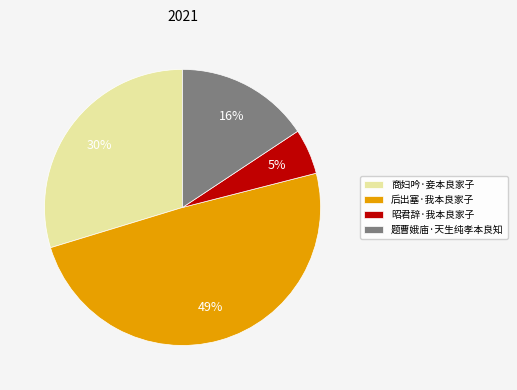

To the nearest percent, what is the difference between the largest and smallest slice percentages?

44%